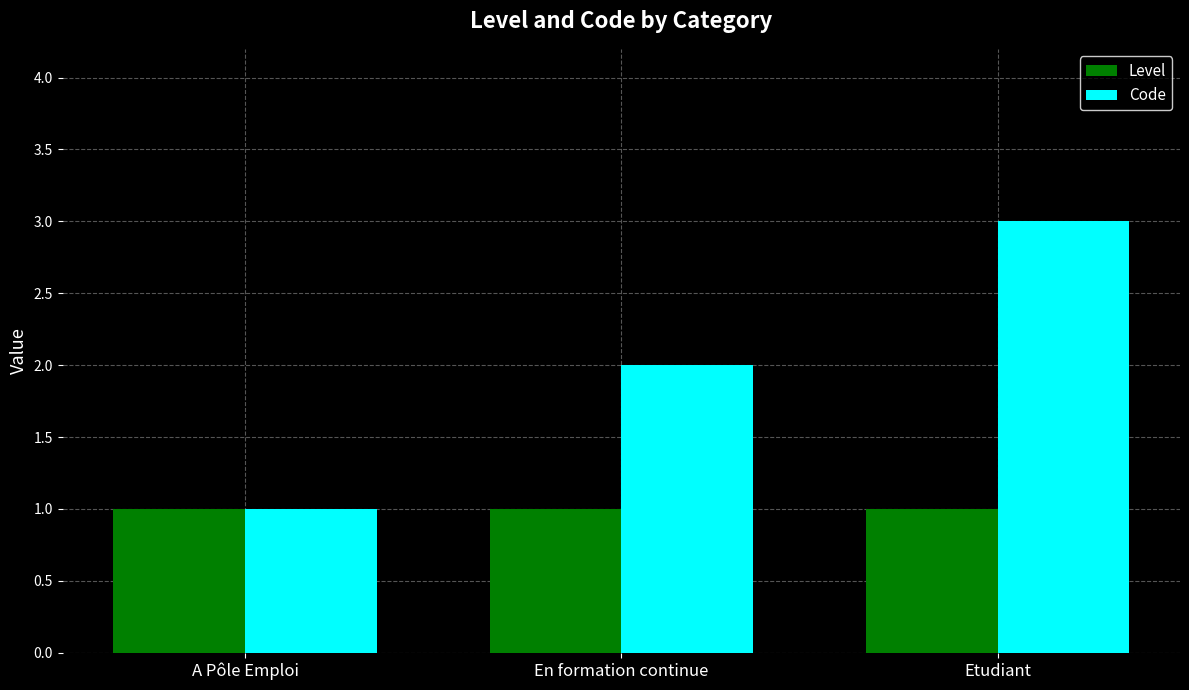

Which category has the highest value in the Code series?

Etudiant